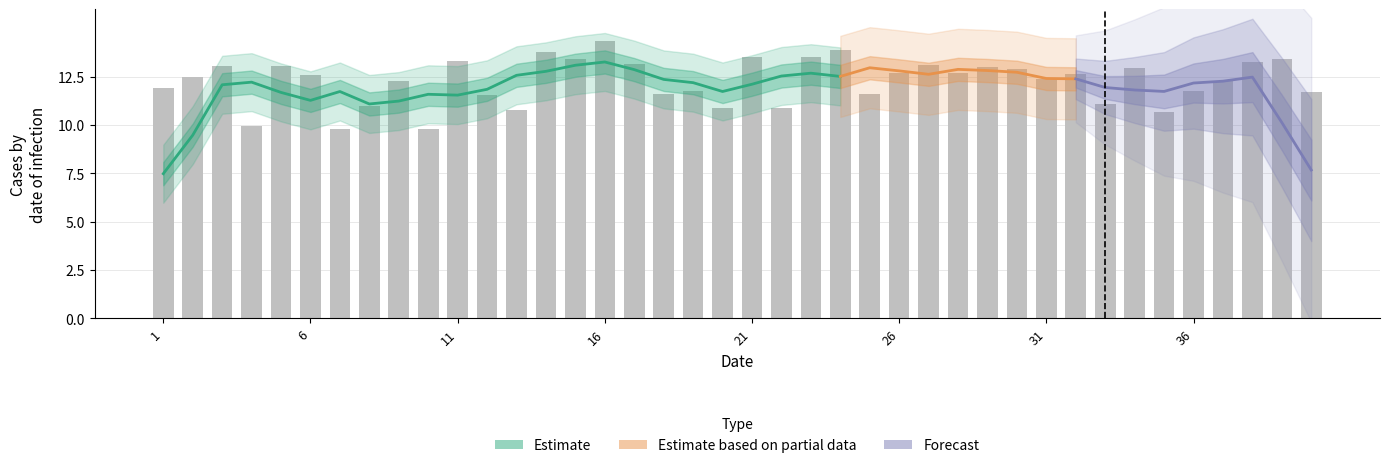

True or false: the data shows 22.7 at 30.

False